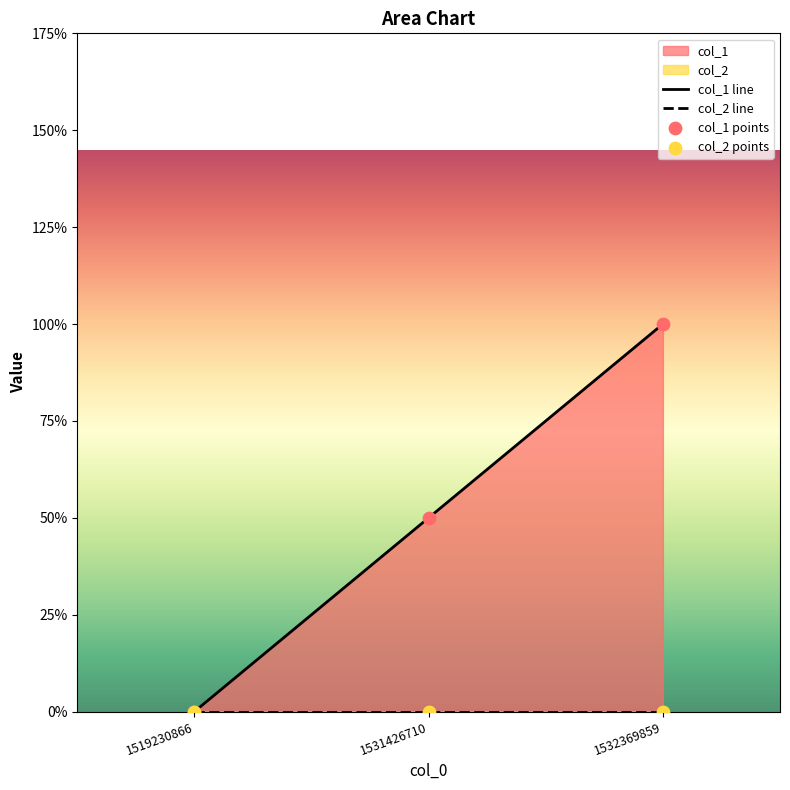

Which has a higher value, 1531426710 or 1519230866?

1531426710